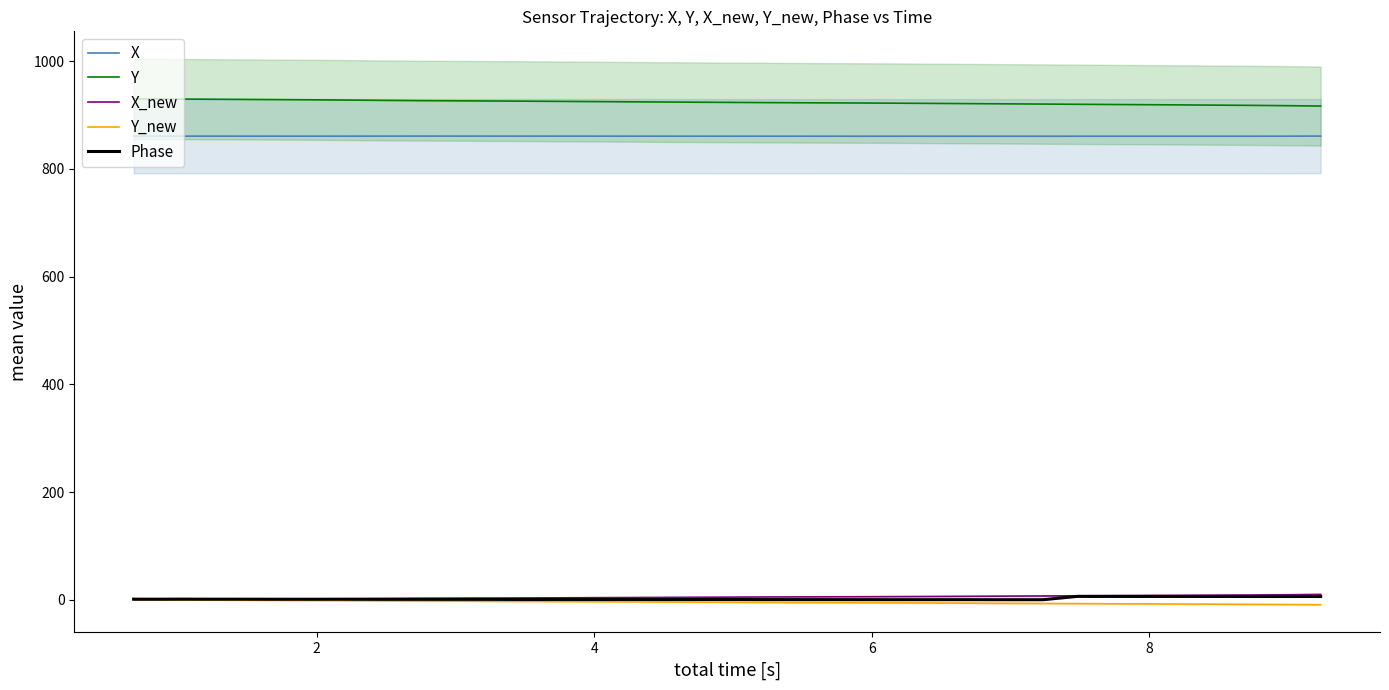

What is the value of the X point at the 36th from the left?

860.5